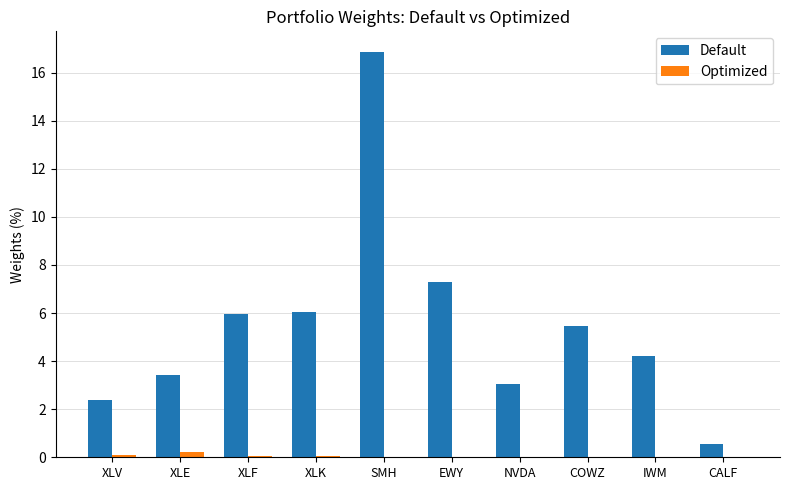

How many groups of bars are there?

10